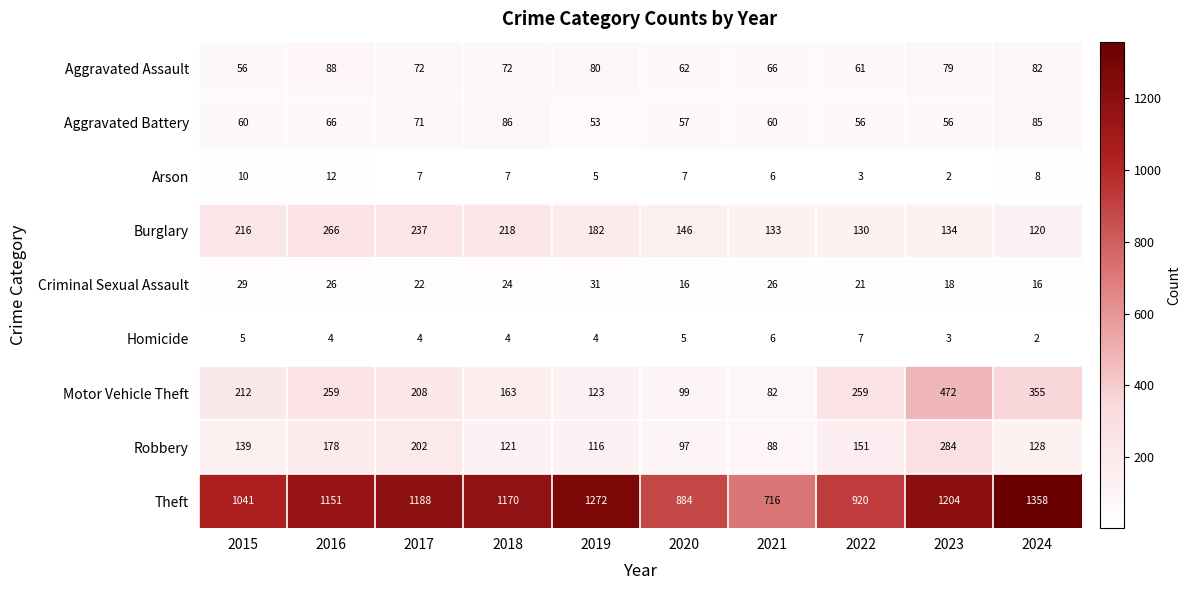

What is the difference between the highest and lowest values at 2018?

1166